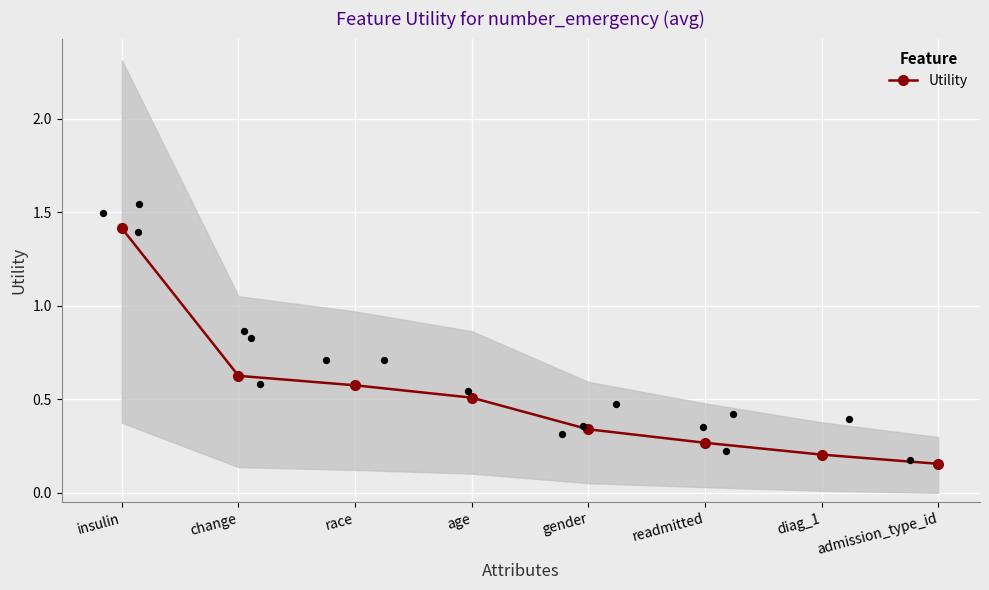

What is the change in value from age to admission_type_id?

-0.4